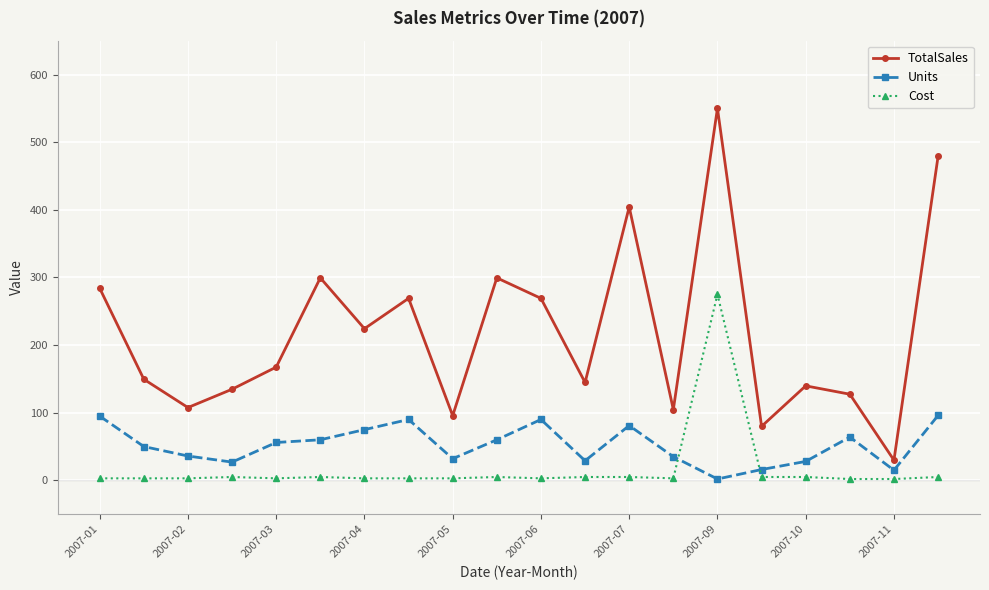

What is the value of the Units point at the 10th from the left?

60.0